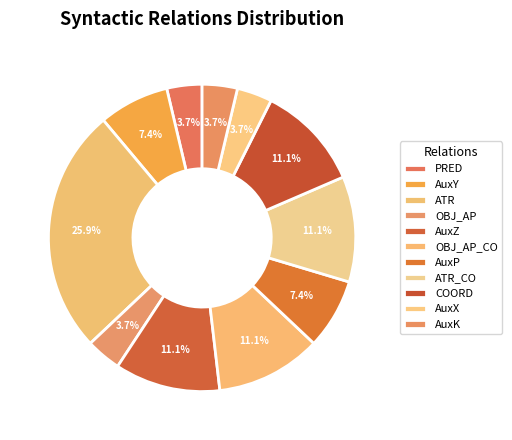

Count the number of slices in the pie.

11